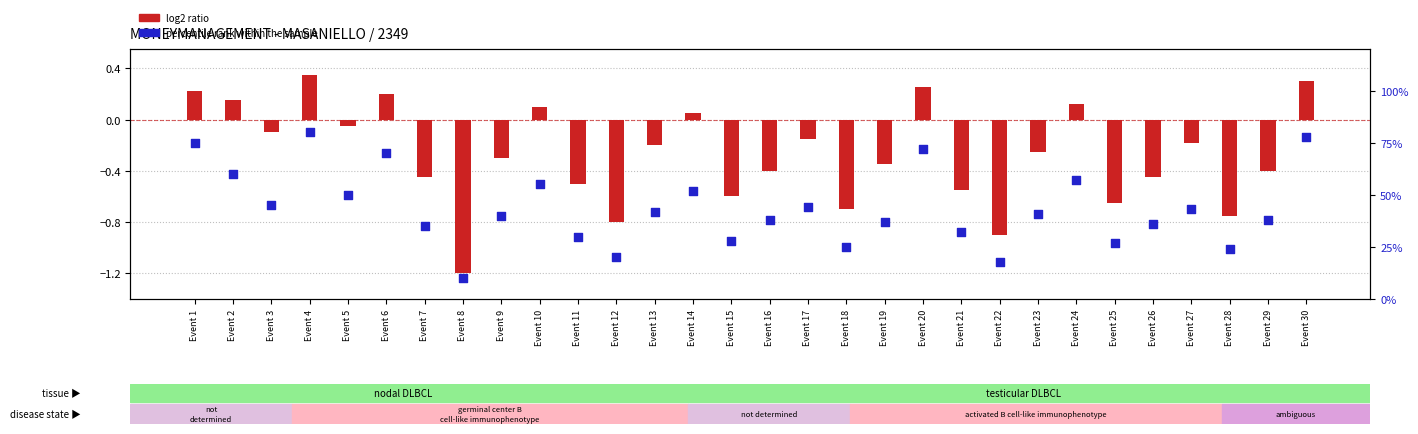

At how many categories does at least one series exceed 49?

10